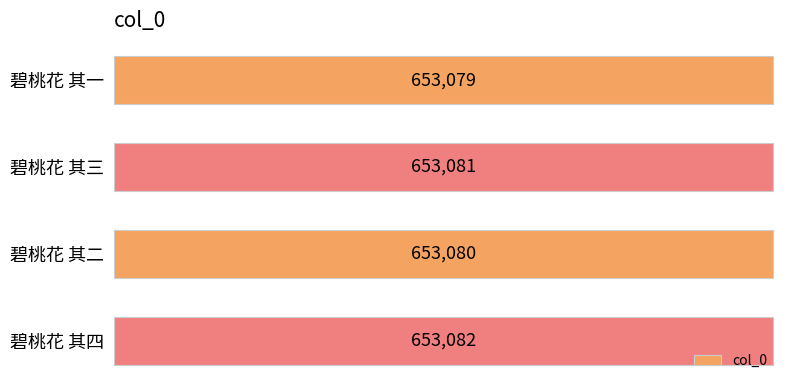

How many bars are there in total?

4